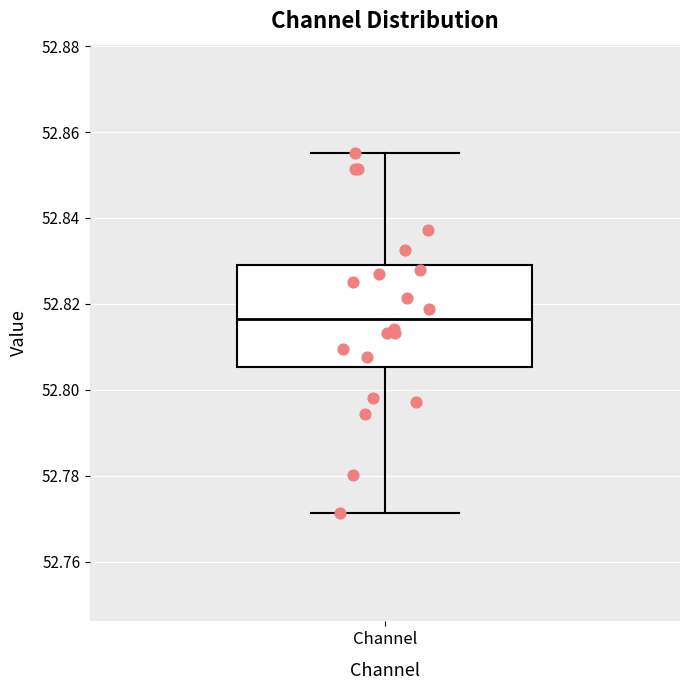

Transcribe this box plot: give where the median line is, the range the box spans, and where the two whiskers end, as read against the y-axis. The values are not printed on the chart, so give them approximately, as read against the axis.

median 52.816, box 52.806 to 52.828, whiskers 52.772 to 52.856